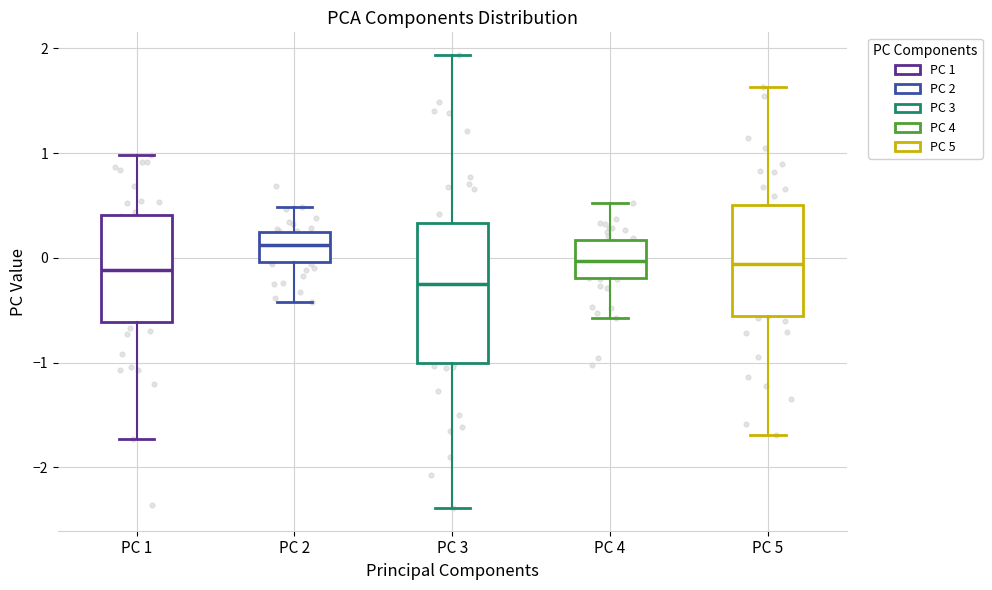

Reading left to right, transcribe this box plot: for each box, give where its median line is, the range the box spans, and where its two whiskers end, as read against the y-axis. The values are not printed on the chart, so give them approximately, as read against the axis.

PC 1: median -0.1, box -0.6 to 0.4, whiskers -1.7 to 1.0
PC 2: median 0.1, box 0.0 to 0.2, whiskers -0.4 to 0.5
PC 3: median -0.2, box -1.0 to 0.3, whiskers -2.4 to 1.9
PC 4: median 0.0, box -0.2 to 0.2, whiskers -0.6 to 0.5
PC 5: median -0.1, box -0.6 to 0.5, whiskers -1.7 to 1.6